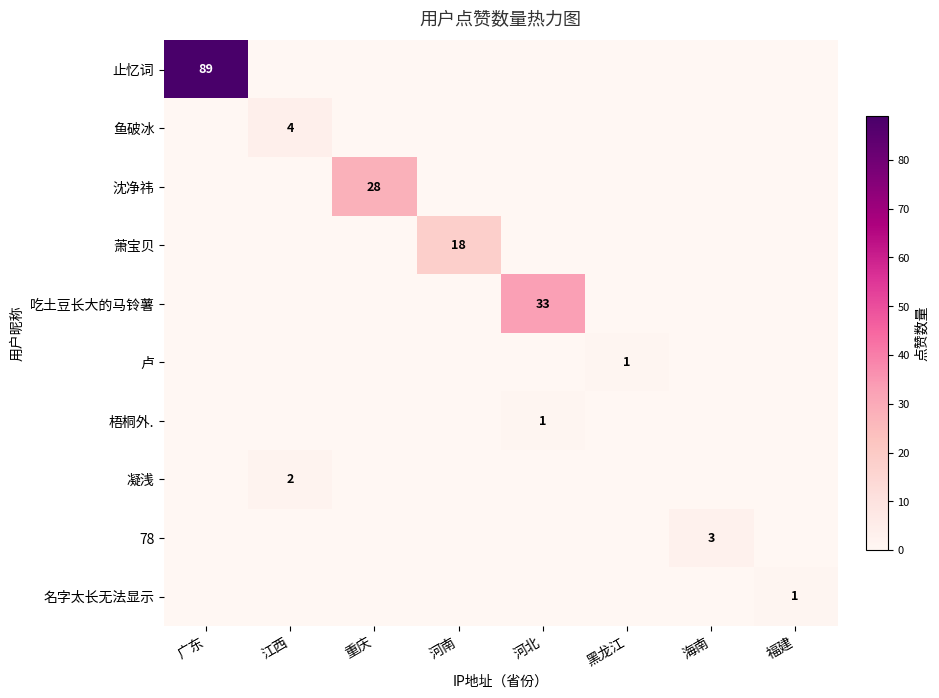

The value of 凝浅 at 江西 is 1. True or false?

False